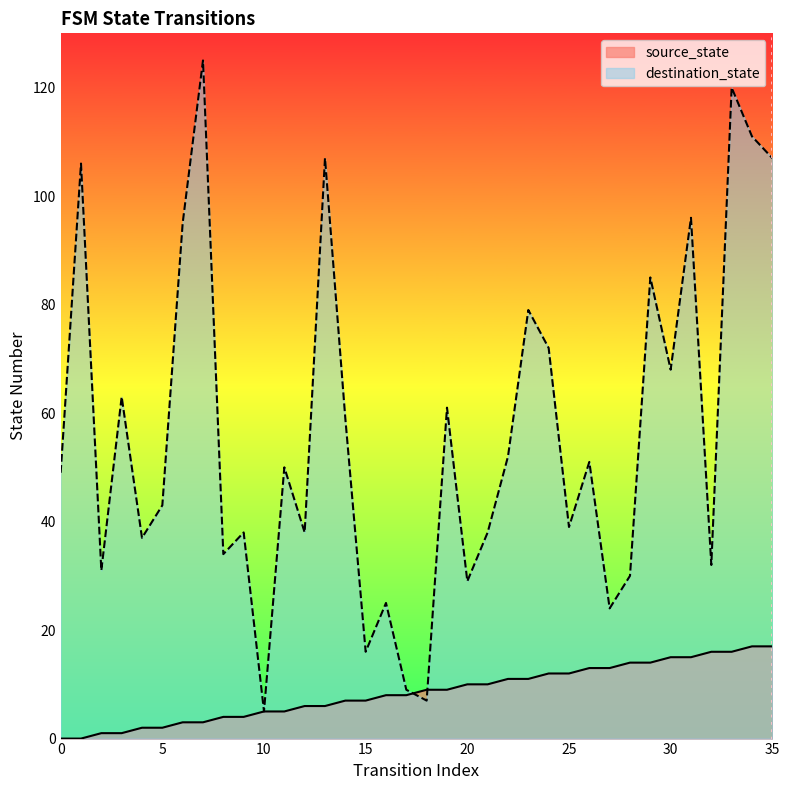

True or false: destination_state has more than 2 points higher than both neighbors.

True